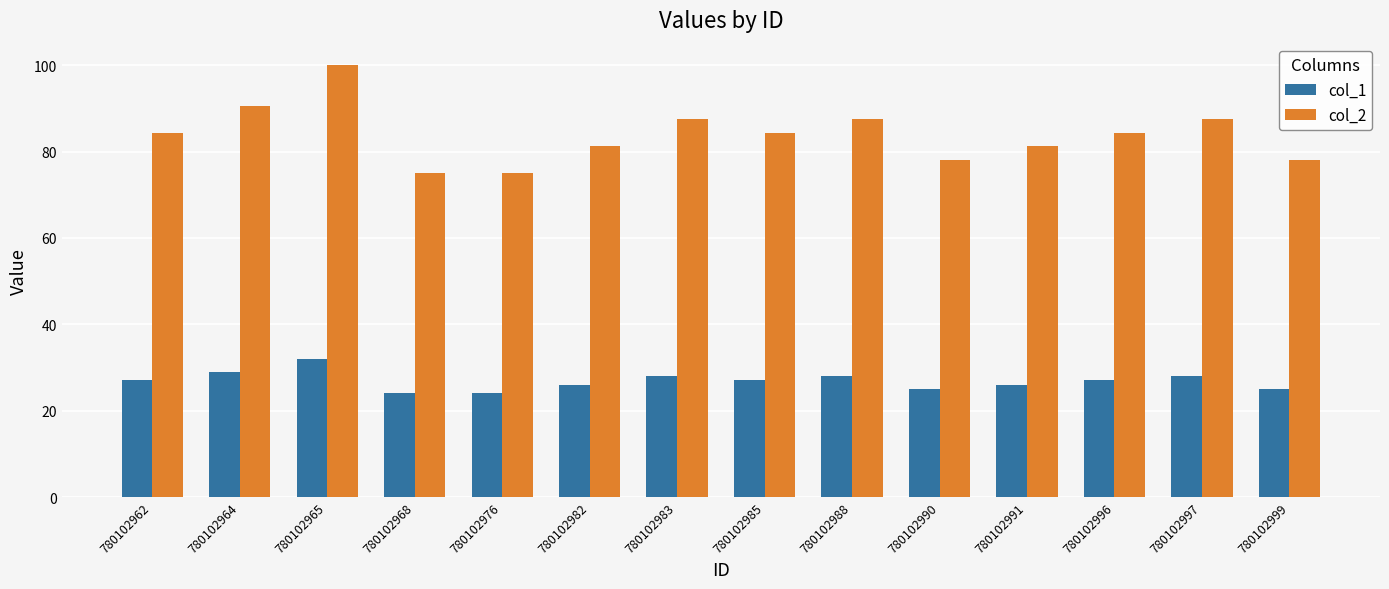

What is the minimum value for col_1?

24.0